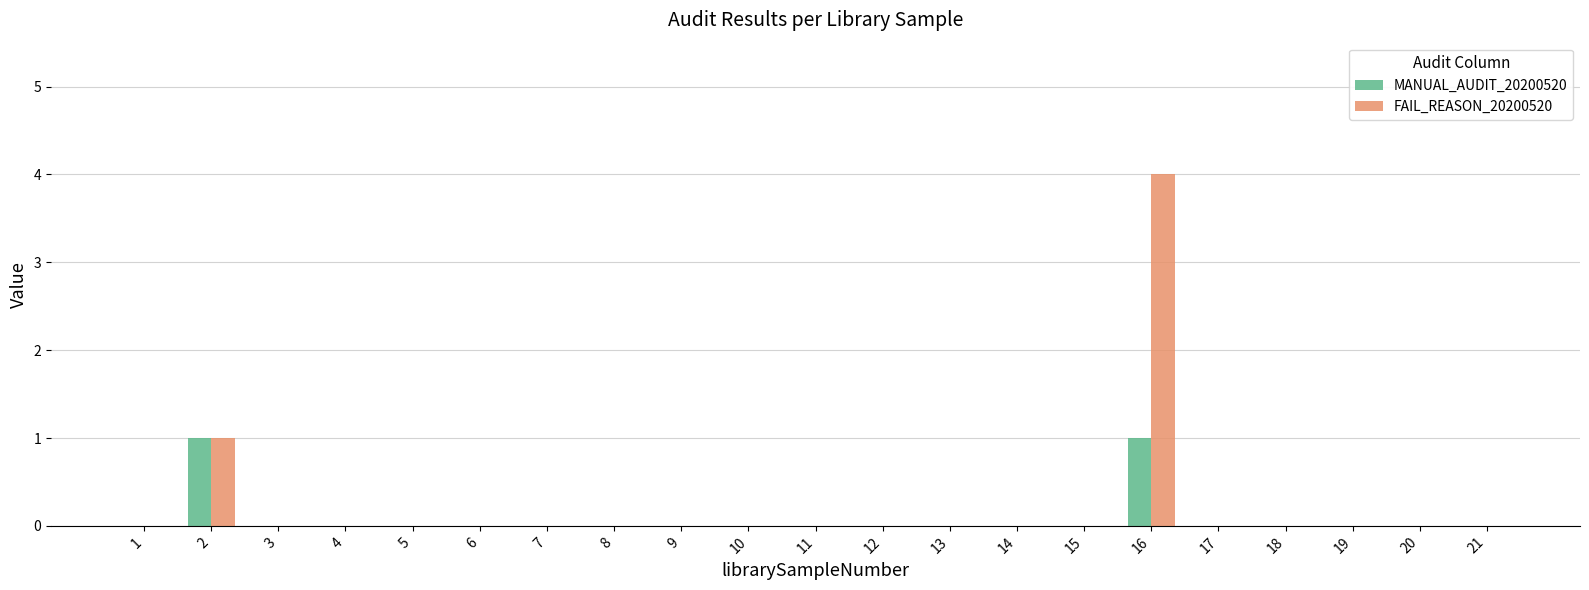

At which label does FAIL_REASON_20200520 reach its peak?

16